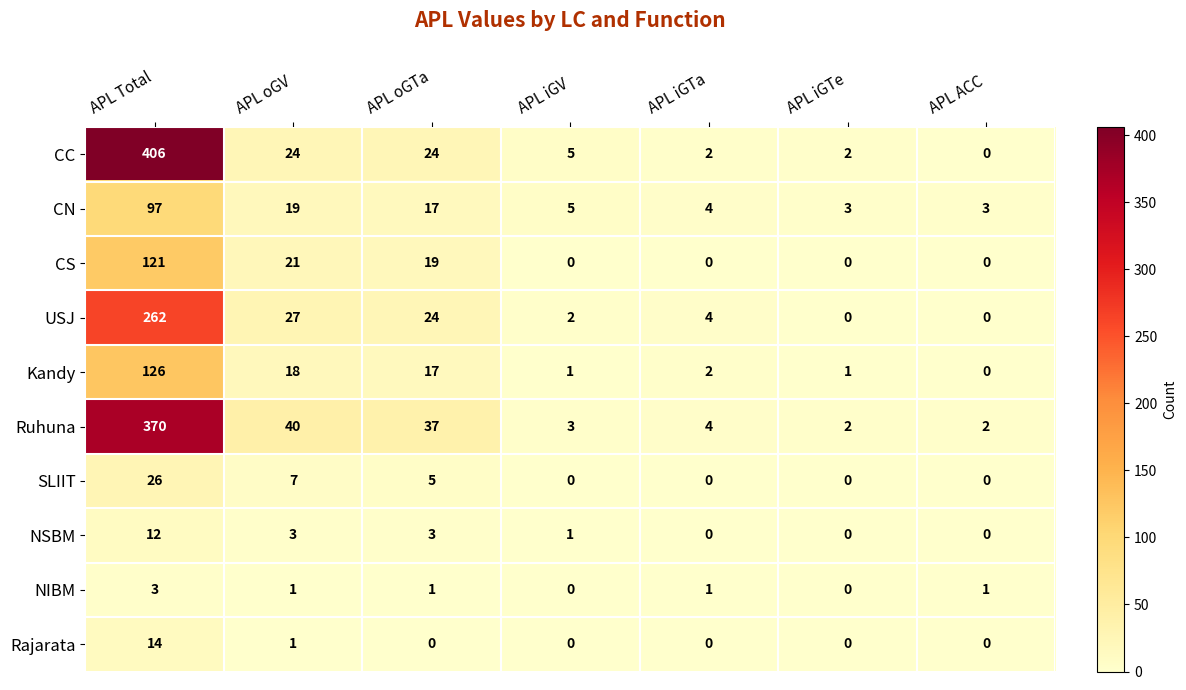

The Ruhuna series shows 40 at APL oGV. True or false?

True